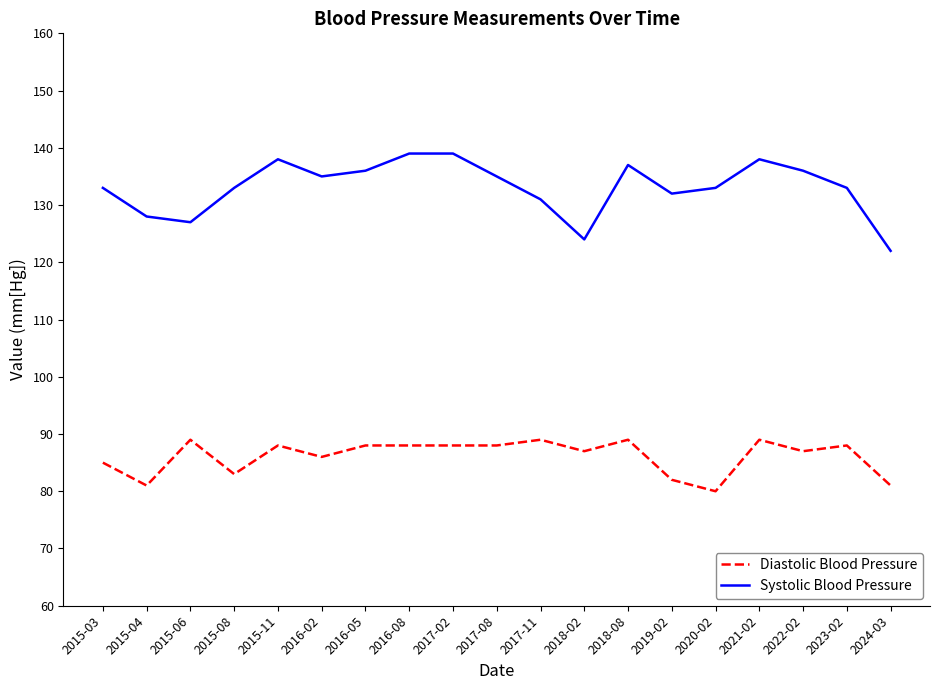

Reading left to right, what are all the values shown in this chart?

Diastolic Blood Pressure: 85	81	89	83	88	86	88	88	88	88	89	87	89	82	80	89	87	88	81
Systolic Blood Pressure: 133	128	127	133	138	135	136	139	139	135	131	124	137	132	133	138	136	133	122